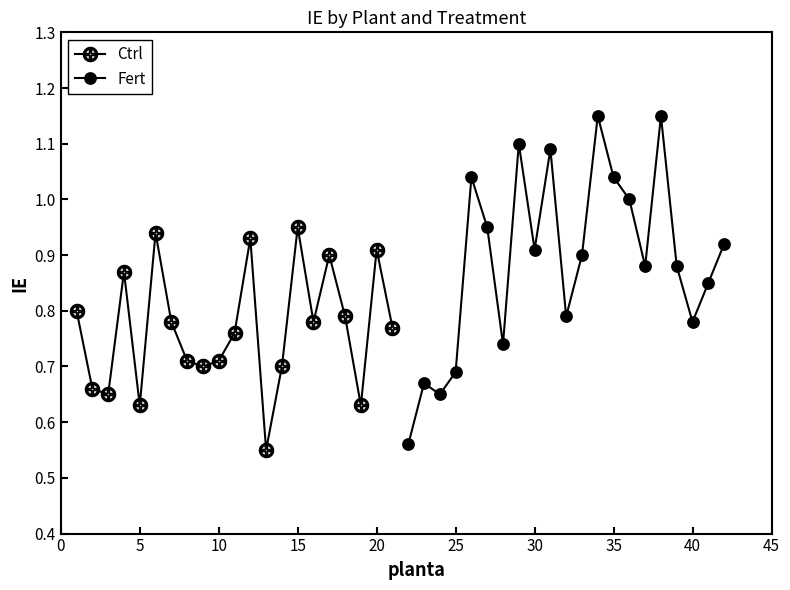

In Ctrl, how many points are higher than both neighbors (excluding endpoints)?

6